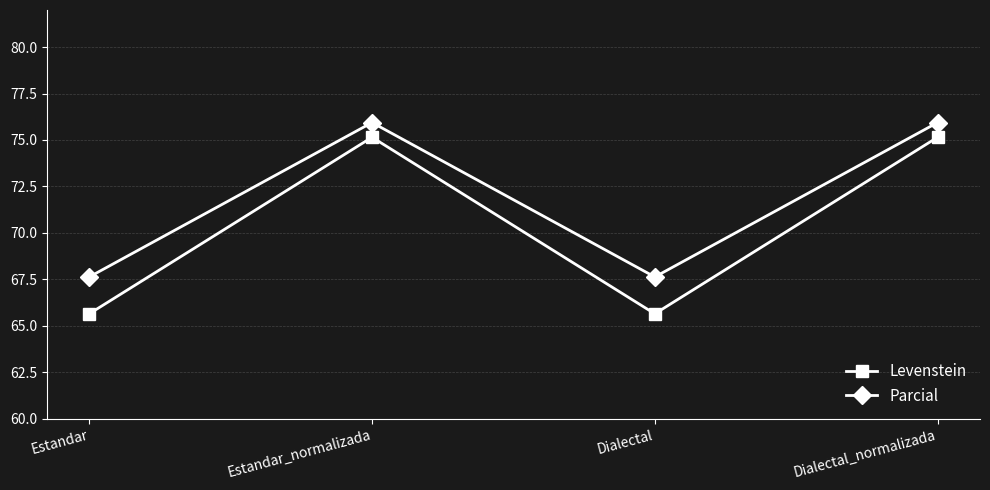

Reading right to left, transcribe all the data shown in this chart.

Levenstein: 75.1	65.6	75.1	65.6
Parcial: 75.9	67.6	75.9	67.6